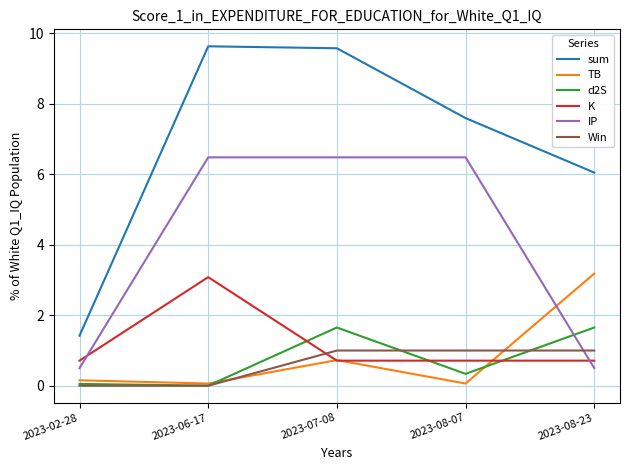

The value of Win at 2023-02-28 is 0.0. True or false?

True